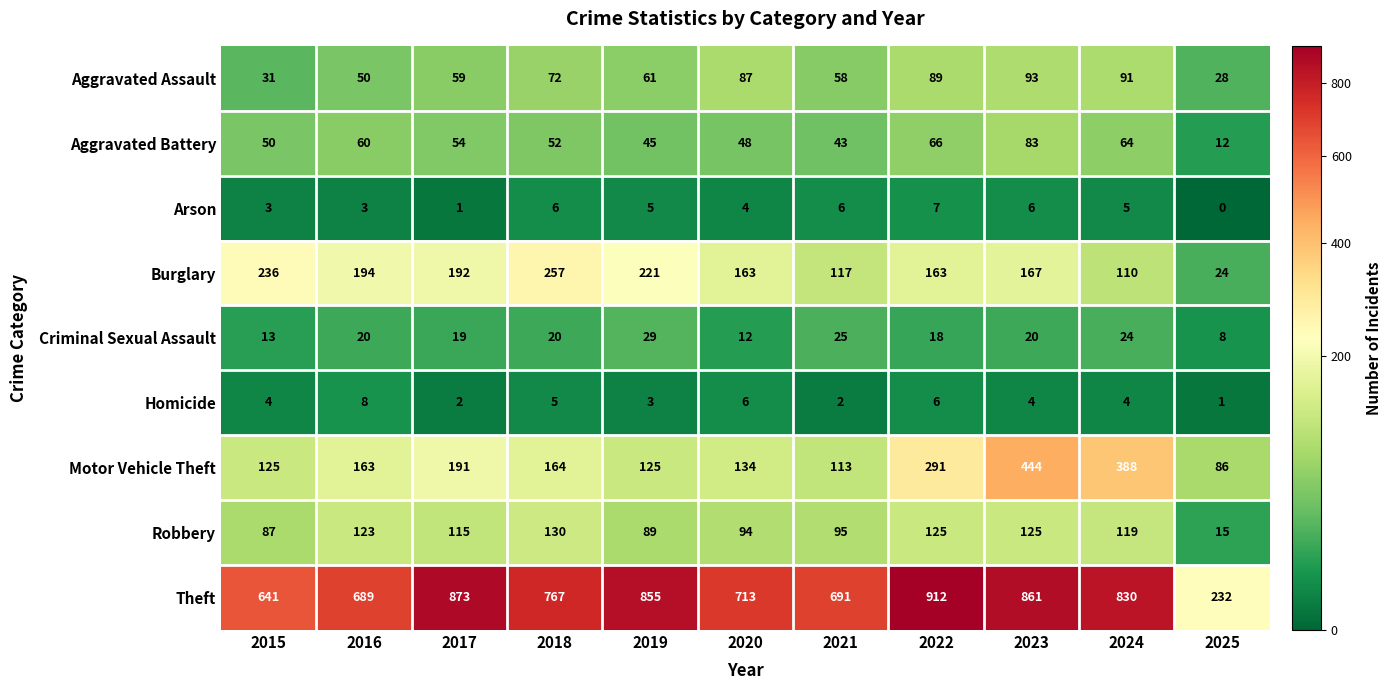

At which label does Aggravated Assault reach its minimum?

2025